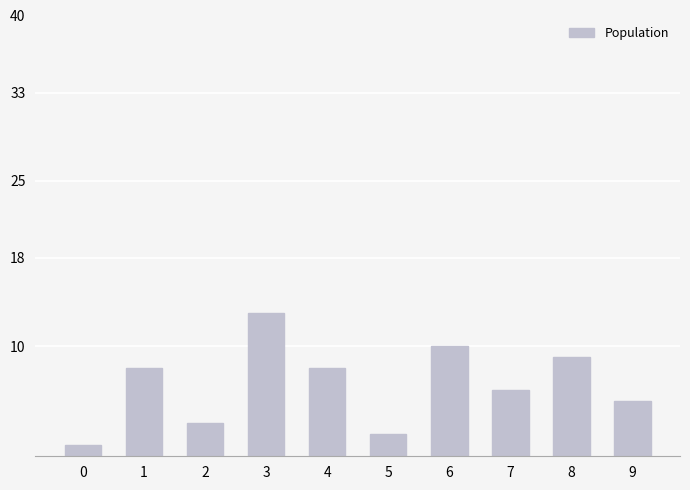

How many values are below 8?

5